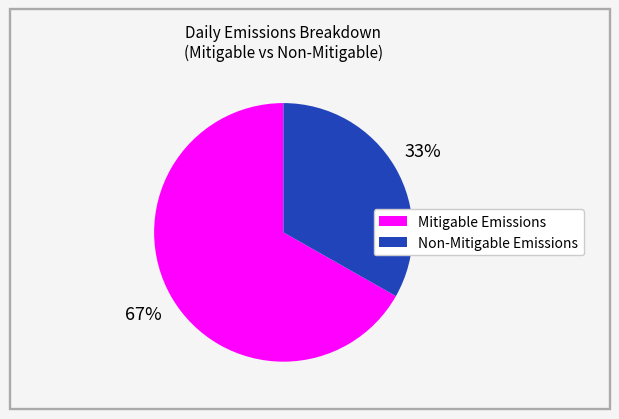

Which slice is the largest?

Mitigable Emissions